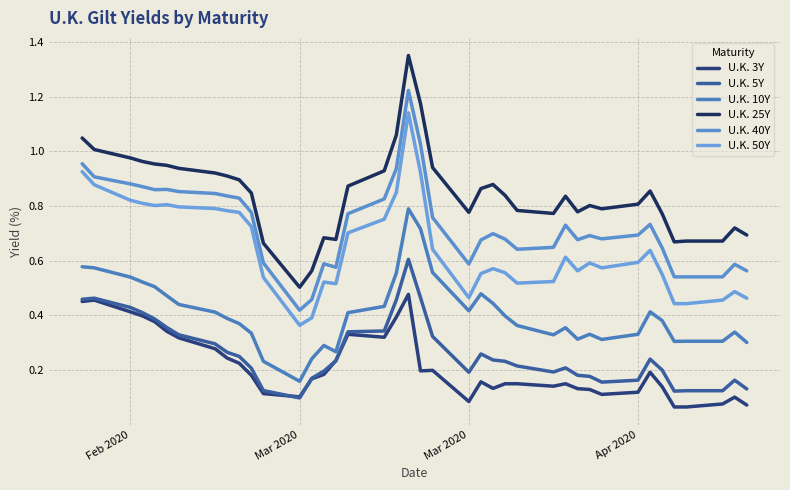

Reading left to right, extract all data points from this chart.

U.K. 3Y: 0.5	0.5	0.4	0.4	0.4	0.3	0.3	0.3	0.2	0.2	0.2	0.1	0.1	0.2	0.2	0.2	0.3	0.3	0.4	0.5	0.2	0.2	0.1	0.2	0.1	0.1	0.1	0.1	0.1	0.1	0.1	0.1	0.1	0.2	0.1	0.1	0.1	0.1	0.1	0.1
U.K. 5Y: 0.5	0.5	0.4	0.4	0.4	0.4	0.3	0.3	0.3	0.2	0.2	0.1	0.1	0.2	0.2	0.2	0.3	0.3	0.5	0.6	0.5	0.3	0.2	0.3	0.2	0.2	0.2	0.2	0.2	0.2	0.2	0.2	0.2	0.2	0.2	0.1	0.1	0.1	0.2	0.1
U.K. 10Y: 0.6	0.6	0.5	0.5	0.5	0.5	0.4	0.4	0.4	0.4	0.3	0.2	0.2	0.2	0.3	0.3	0.4	0.4	0.6	0.8	0.7	0.6	0.4	0.5	0.4	0.4	0.4	0.3	0.4	0.3	0.3	0.3	0.3	0.4	0.4	0.3	0.3	0.3	0.3	0.3
U.K. 25Y: 1.0	1.0	1.0	1.0	1.0	0.9	0.9	0.9	0.9	0.9	0.8	0.7	0.5	0.6	0.7	0.7	0.9	0.9	1.1	1.4	1.2	0.9	0.8	0.9	0.9	0.8	0.8	0.8	0.8	0.8	0.8	0.8	0.8	0.9	0.8	0.7	0.7	0.7	0.7	0.7
U.K. 40Y: 1.0	0.9	0.9	0.9	0.9	0.9	0.9	0.8	0.8	0.8	0.8	0.6	0.4	0.5	0.6	0.6	0.8	0.8	0.9	1.2	1.0	0.8	0.6	0.7	0.7	0.7	0.6	0.6	0.7	0.7	0.7	0.7	0.7	0.7	0.6	0.5	0.5	0.5	0.6	0.6
U.K. 50Y: 0.9	0.9	0.8	0.8	0.8	0.8	0.8	0.8	0.8	0.8	0.7	0.5	0.4	0.4	0.5	0.5	0.7	0.8	0.8	1.1	0.9	0.6	0.5	0.6	0.6	0.6	0.5	0.5	0.6	0.6	0.6	0.6	0.6	0.6	0.6	0.4	0.4	0.5	0.5	0.5